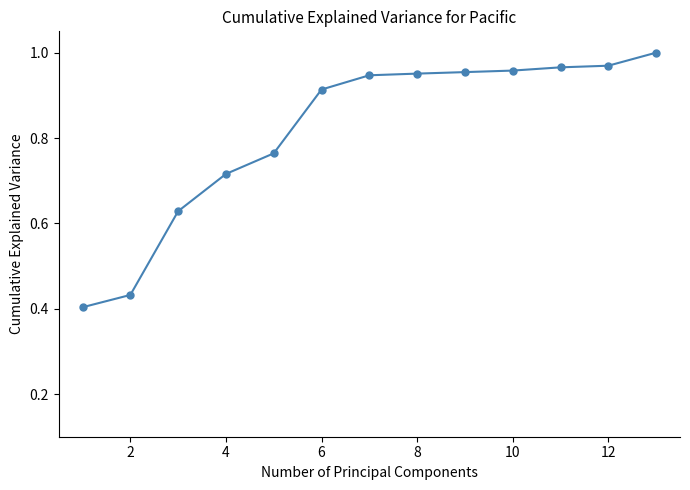

What is the sum of all values?

10.6